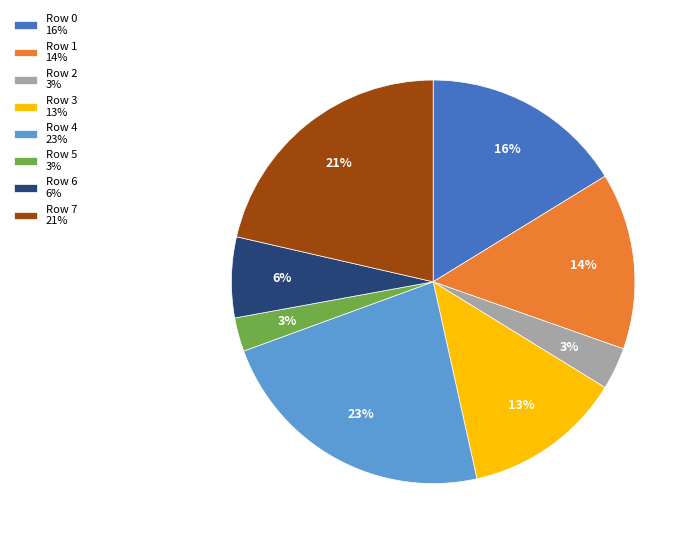

Is the sum of Row 2 and Row 4 greater than half?

No